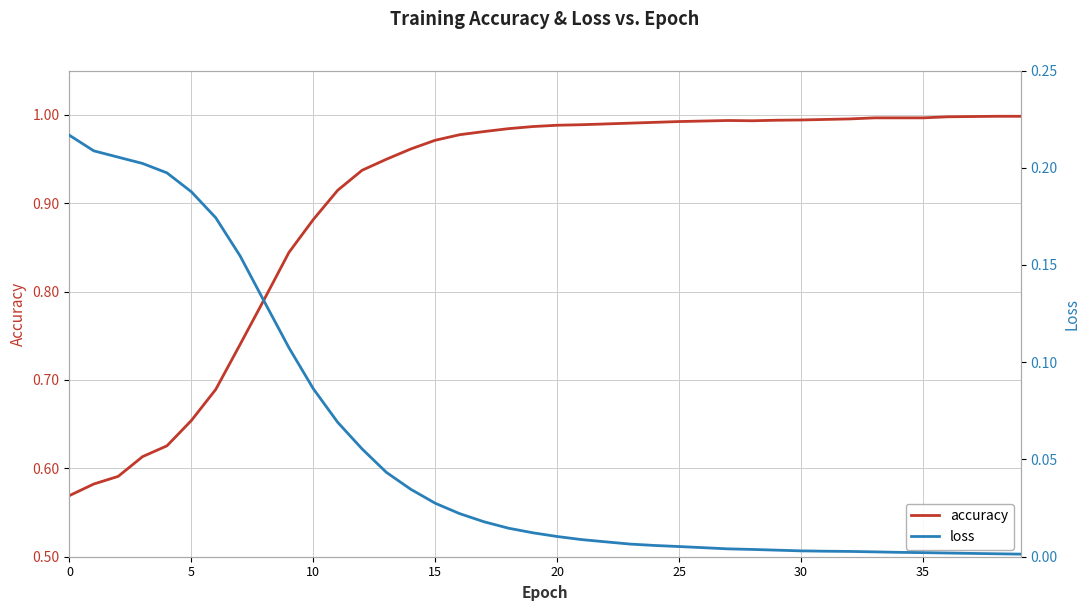

Does the chart have visible grid lines?

Yes